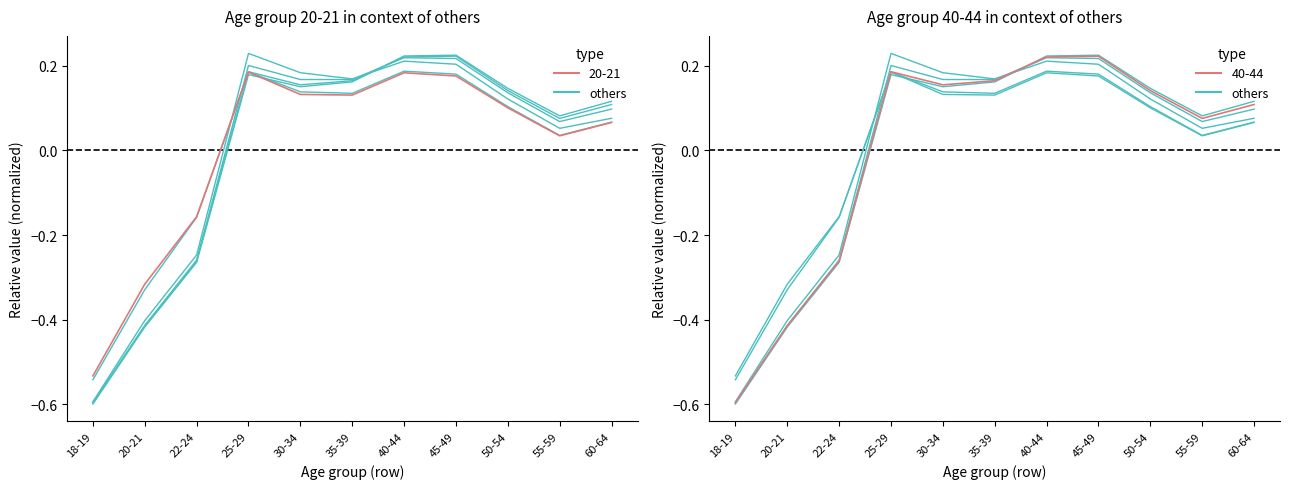

What is the sum of the 25-29 values at 45-49 and 50-54?

0.3